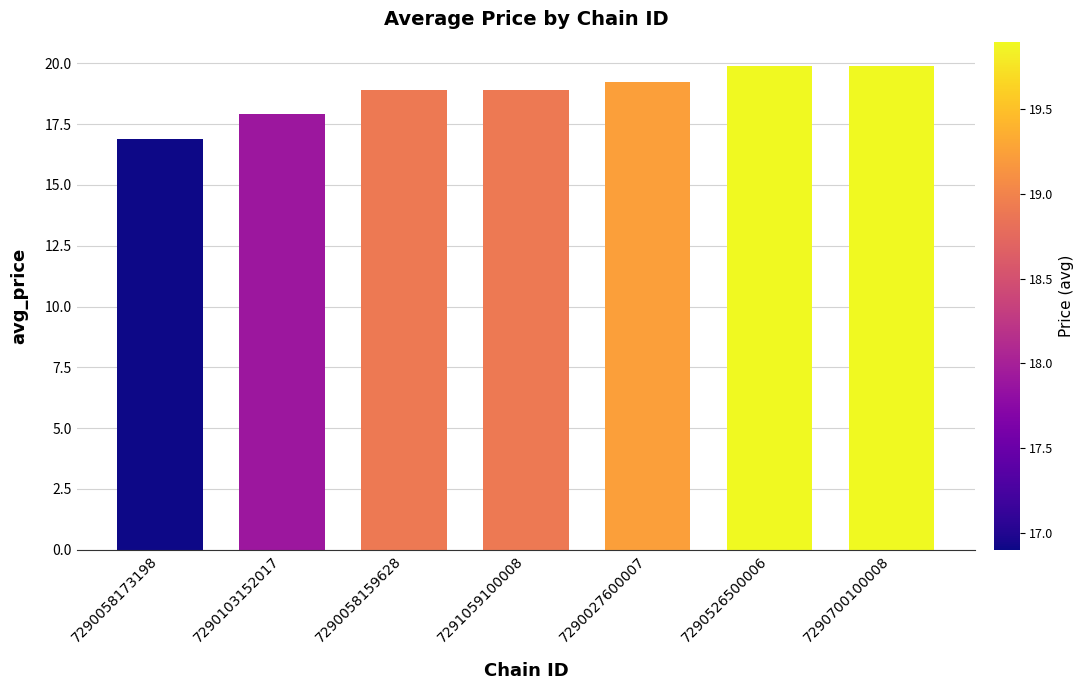

The chart shows a value of 10.0 at 7290700100008. True or false?

False